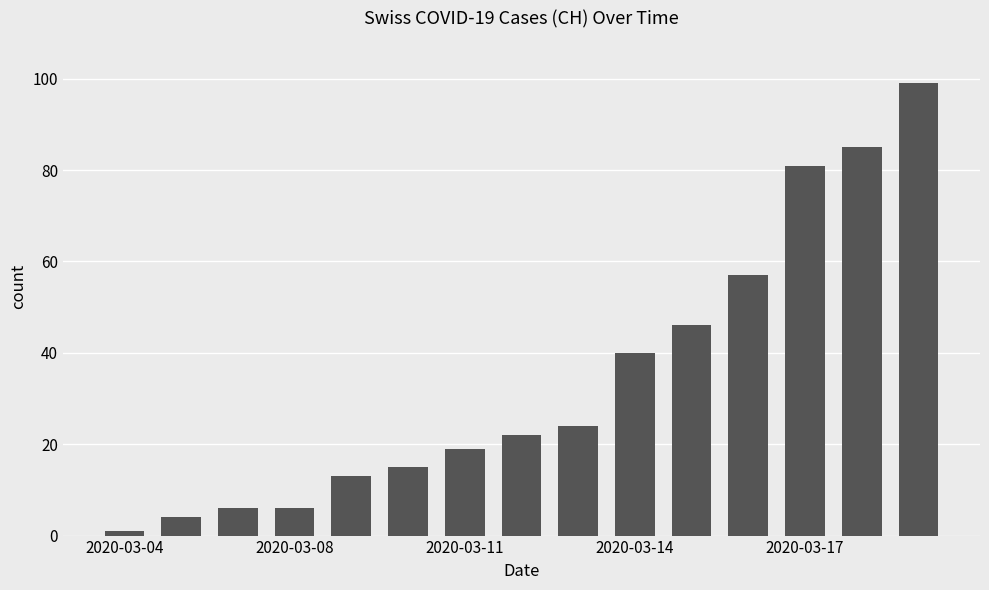

How many series are shown in this chart?

1